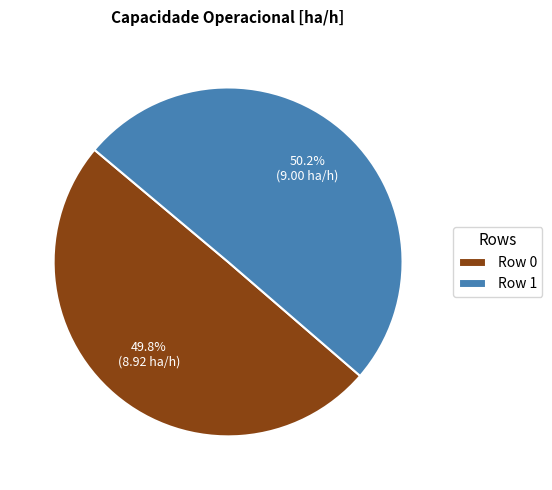

Is it true that Row 0 is 50% of the pie?

True